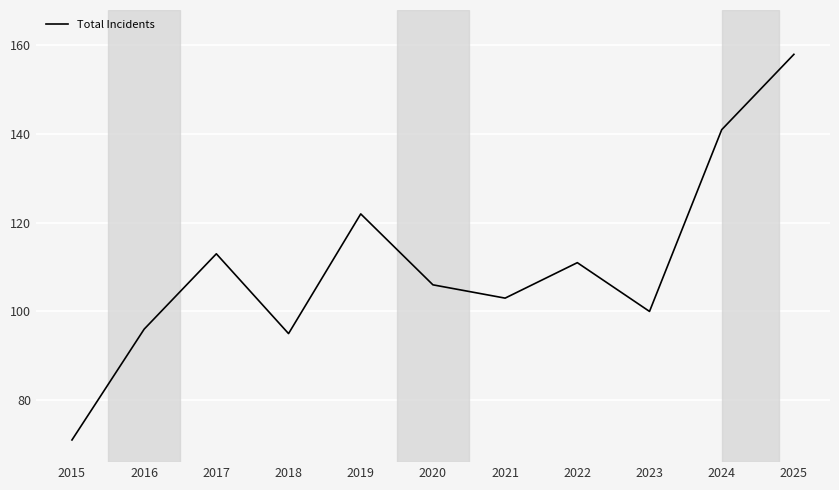

Reading left to right, list all the values displayed in this chart.

2015=71	2016=96	2017=113	2018=95	2019=122	2020=106	2021=103	2022=111	2023=100	2024=141	2025=158